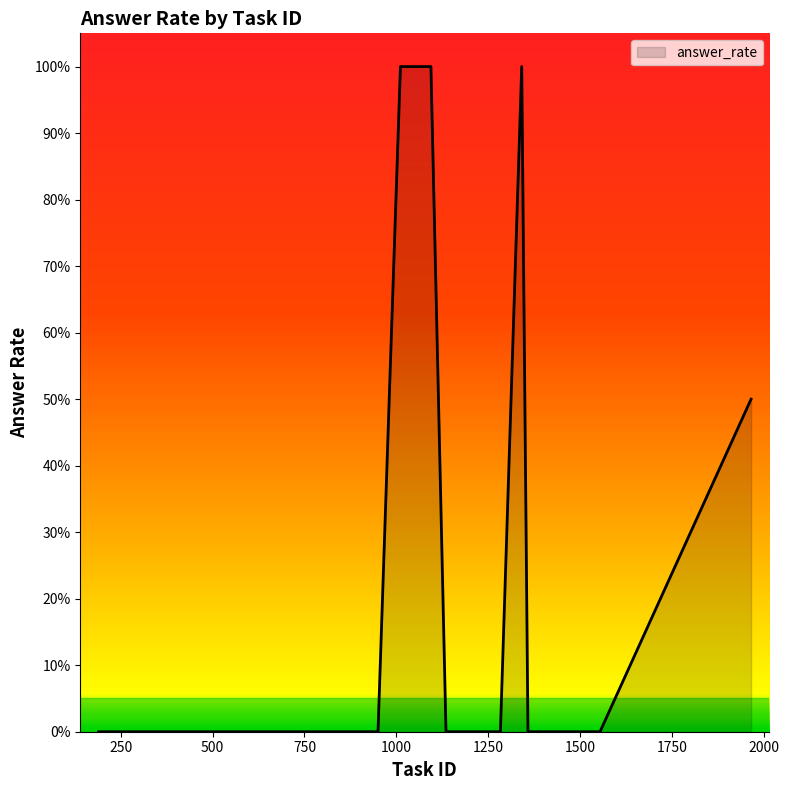

True or false: the data has more than 2 interior local peaks.

False